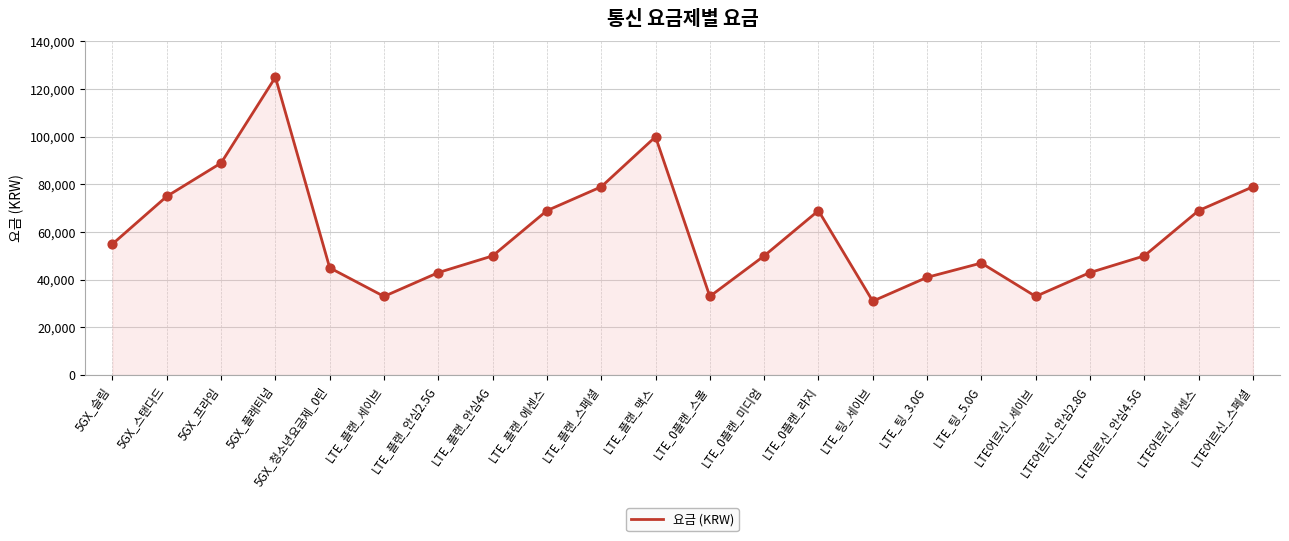

What is the change in value from 5GX_스탠다드 to 5GX_프라임?

+14000